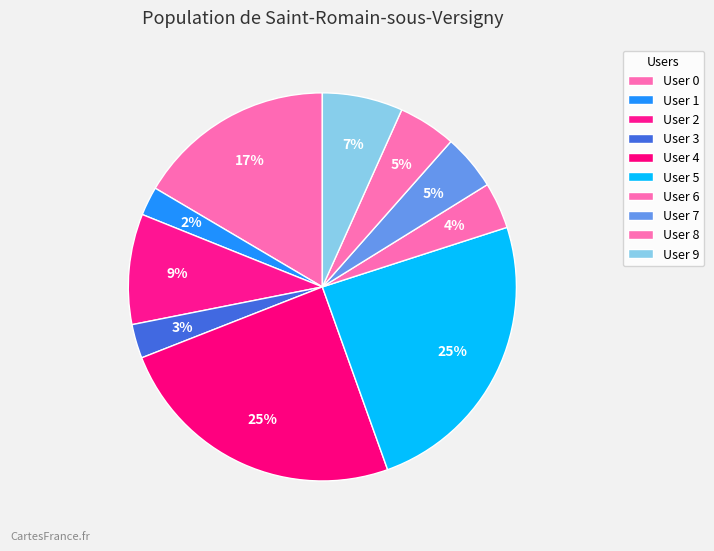

Combined, what portion of the pie is User 9 and User 3?

9.5%